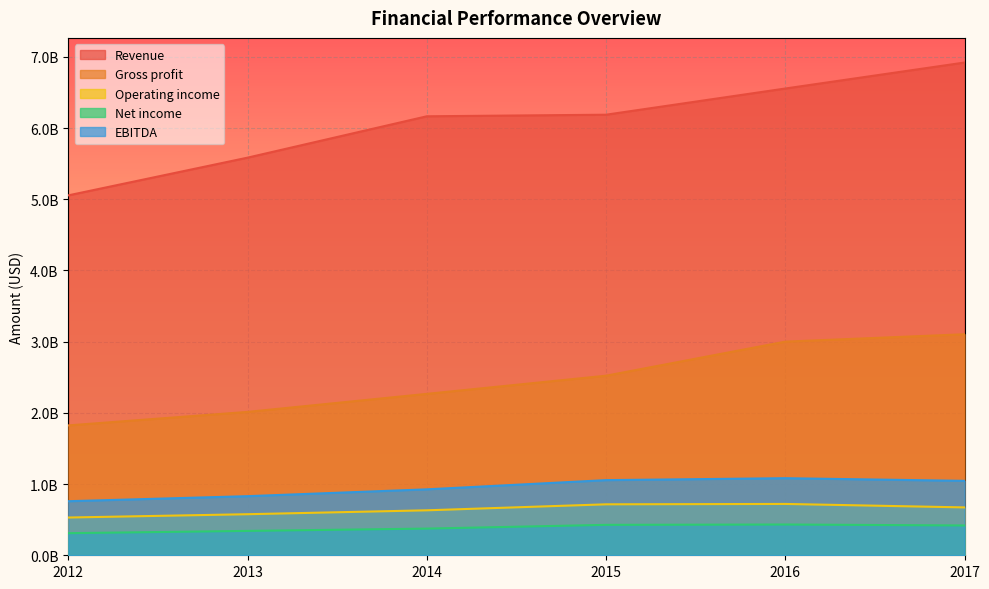

Where is the first local maximum for EBITDA?

2016